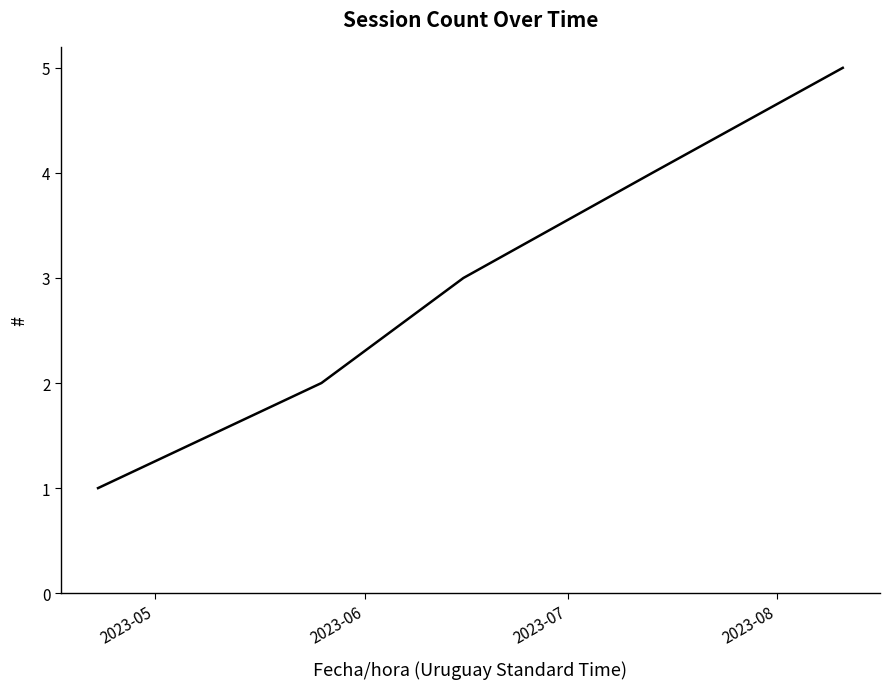

True or false: the data has more than 2 interior local peaks.

False